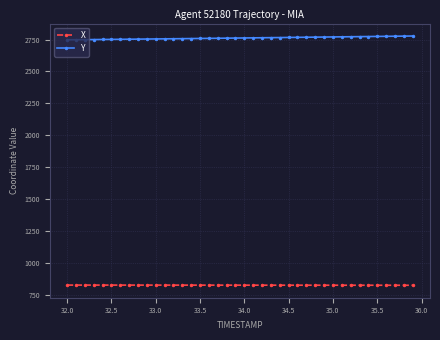

What is the maximum value for Y?

2778.1